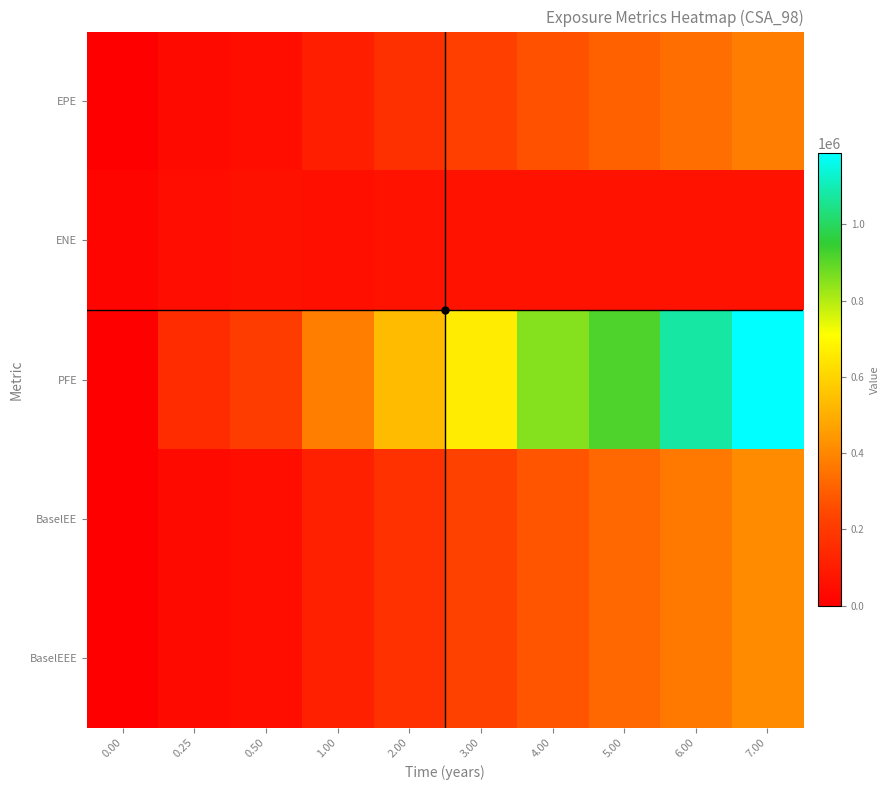

Reading left to right, what are all the values shown in this chart?

EPE: 0.00=0.0	0.25=36543.6	0.50=52159.5	1.00=110937.0	2.00=168564.0	3.00=219383.0	4.00=266931.0	5.00=305651.0	6.00=338524.0	7.00=376435.0
ENE: 0.00=18936.6	0.25=47097.8	0.50=62268.5	1.00=54677.8	2.00=63187.4	3.00=63599.9	4.00=63646.6	5.00=65166.5	6.00=66482.0	7.00=67354.6
PFE: 0.00=0.0	0.25=153411.0	0.50=206149.0	1.00=377791.0	2.00=534415.0	3.00=662852.0	4.00=851169.0	5.00=915866.0	6.00=1080120.0	7.00=1185580.0
BaselEE: 0.00=0.0	0.25=36612.5	0.50=52355.1	1.00=111823.0	2.00=171576.0	3.00=226005.0	4.00=278758.0	5.00=324246.0	6.00=365509.0	7.00=414185.0
BaselEEE: 0.00=0.0	0.25=36612.5	0.50=52355.1	1.00=111823.0	2.00=171576.0	3.00=226005.0	4.00=278758.0	5.00=324246.0	6.00=365509.0	7.00=414185.0